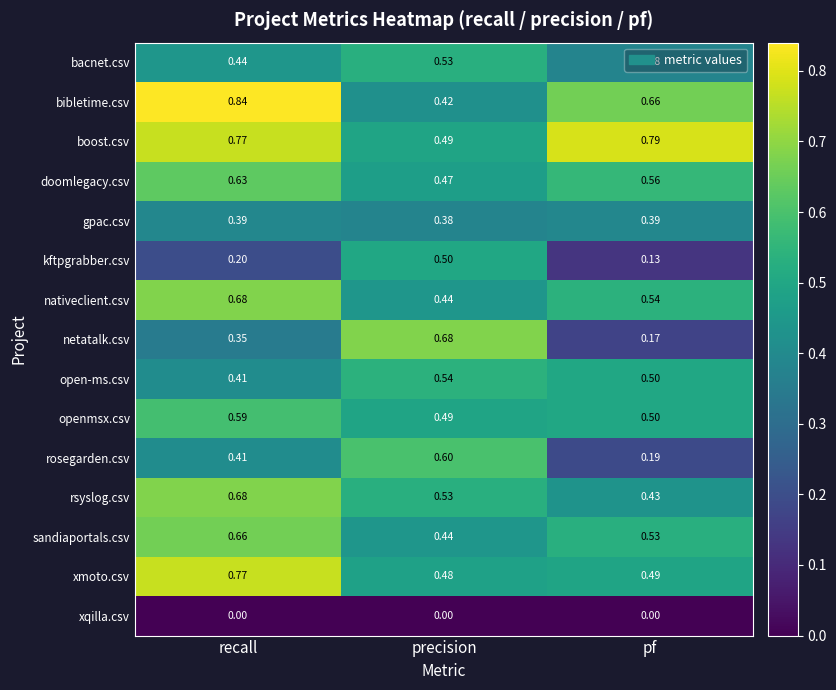

Which series has the largest total across all categories?

boost.csv